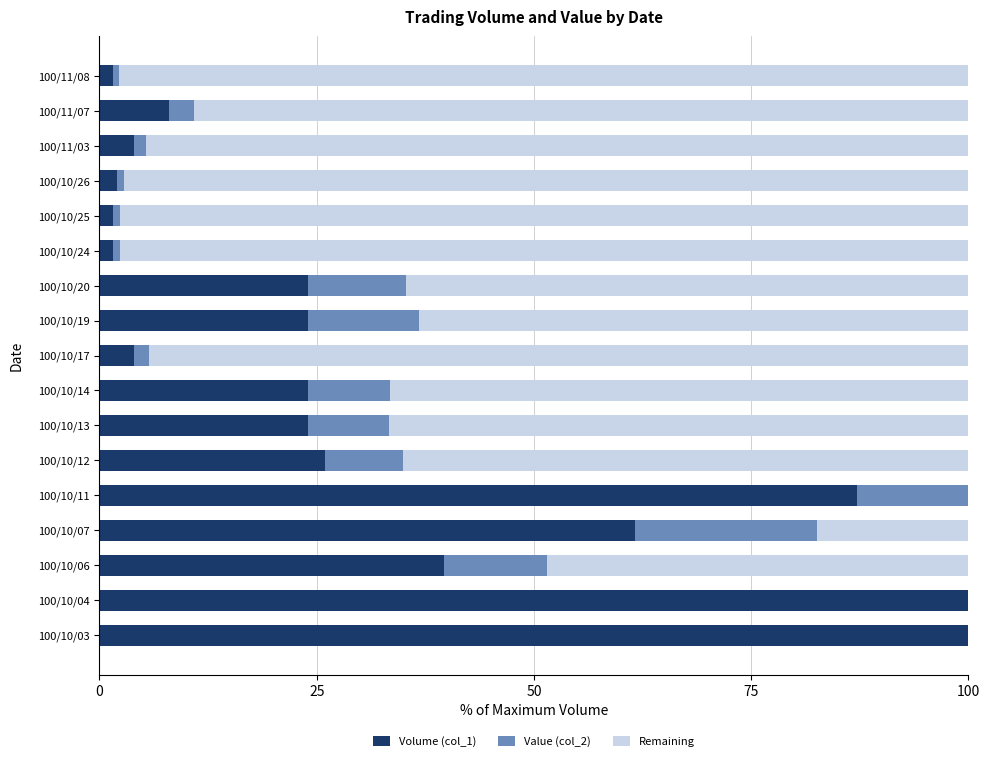

List the series in order of their peak value, lowest first.

Value (col_2), Remaining, Volume (col_1)